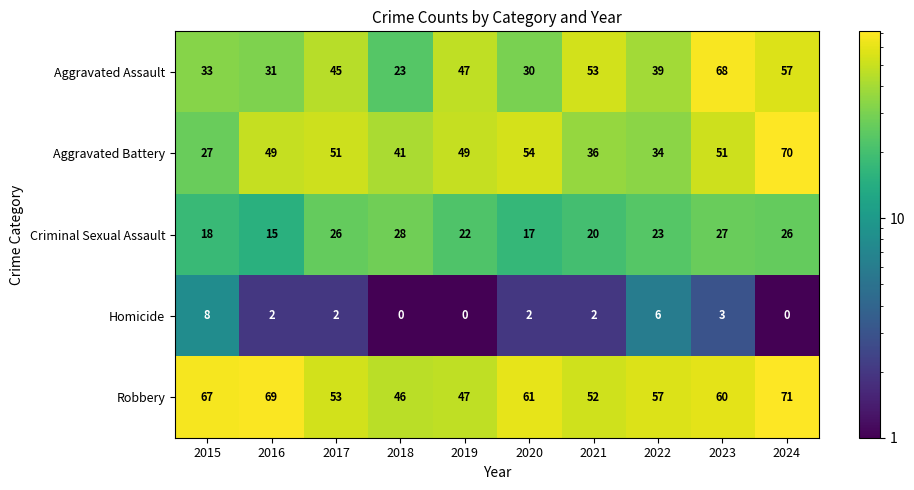

Between 2016 and 2018, which series saw the biggest shift?

Robbery